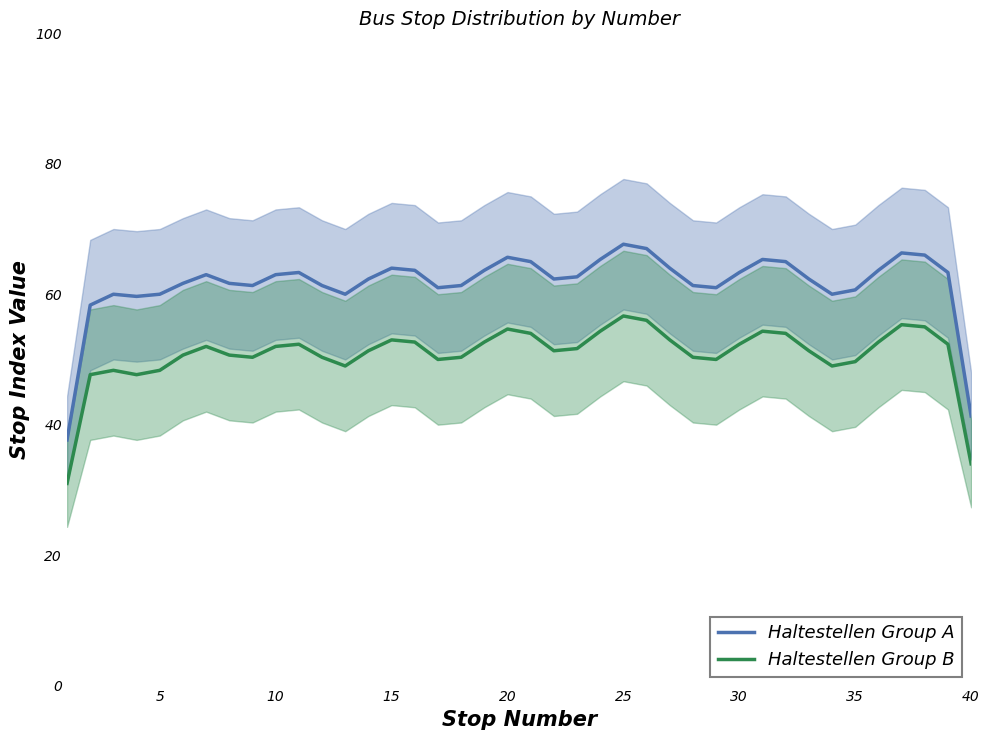

At how many categories does at least one series exceed 31?

40